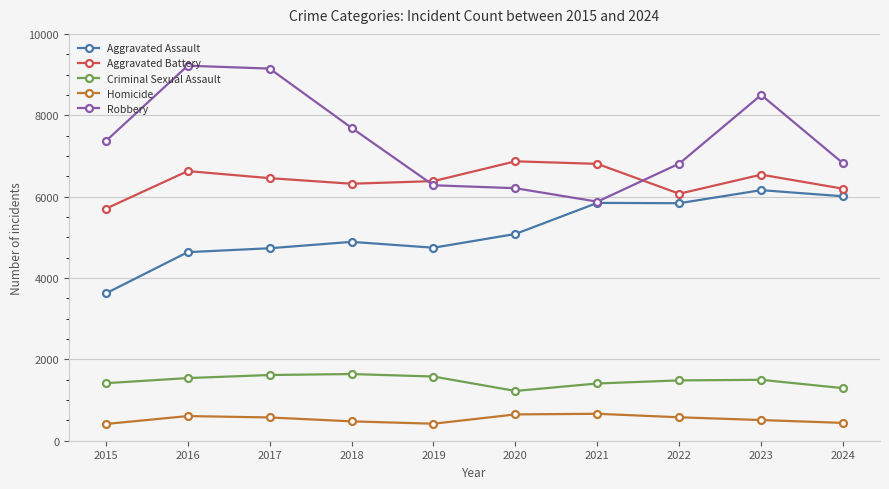

How many lines are shown in the chart?

5